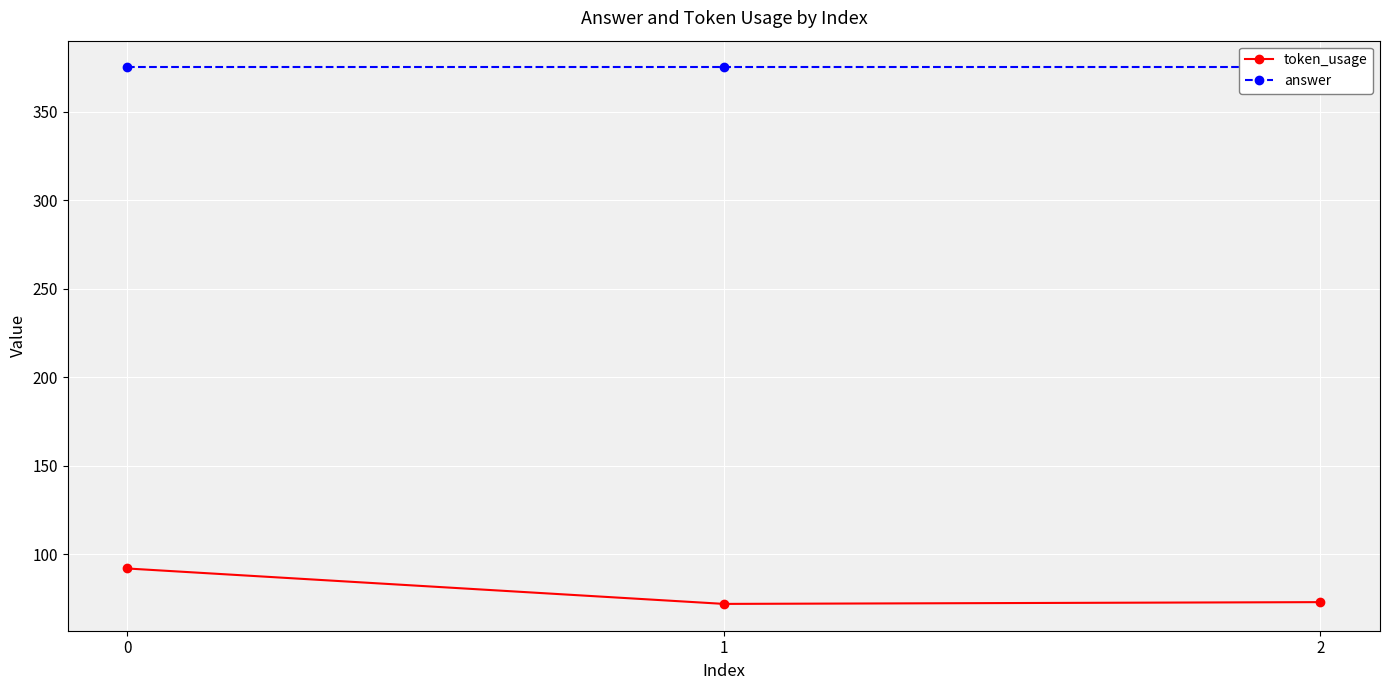

Reading right to left, what are all the values shown in this chart?

token_usage: 2=73	1=72	0=92
answer: 2=375	1=375	0=375